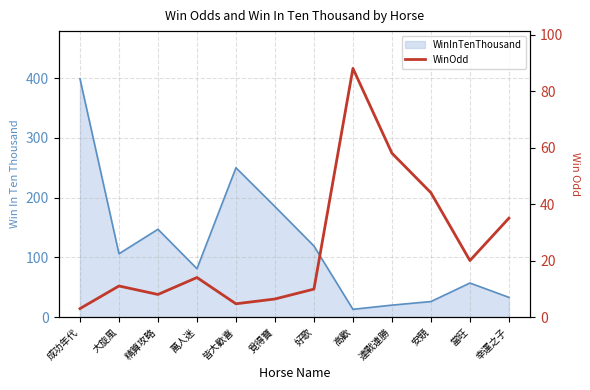

Rank the categories by value from lowest to highest.

成功年代, 皆大歡喜, 覓得寶, 精算攻略, 好歌, 大旋風, 萬人迷, 當旺, 幸運之子, 安競, 連戰連勝, 高歡